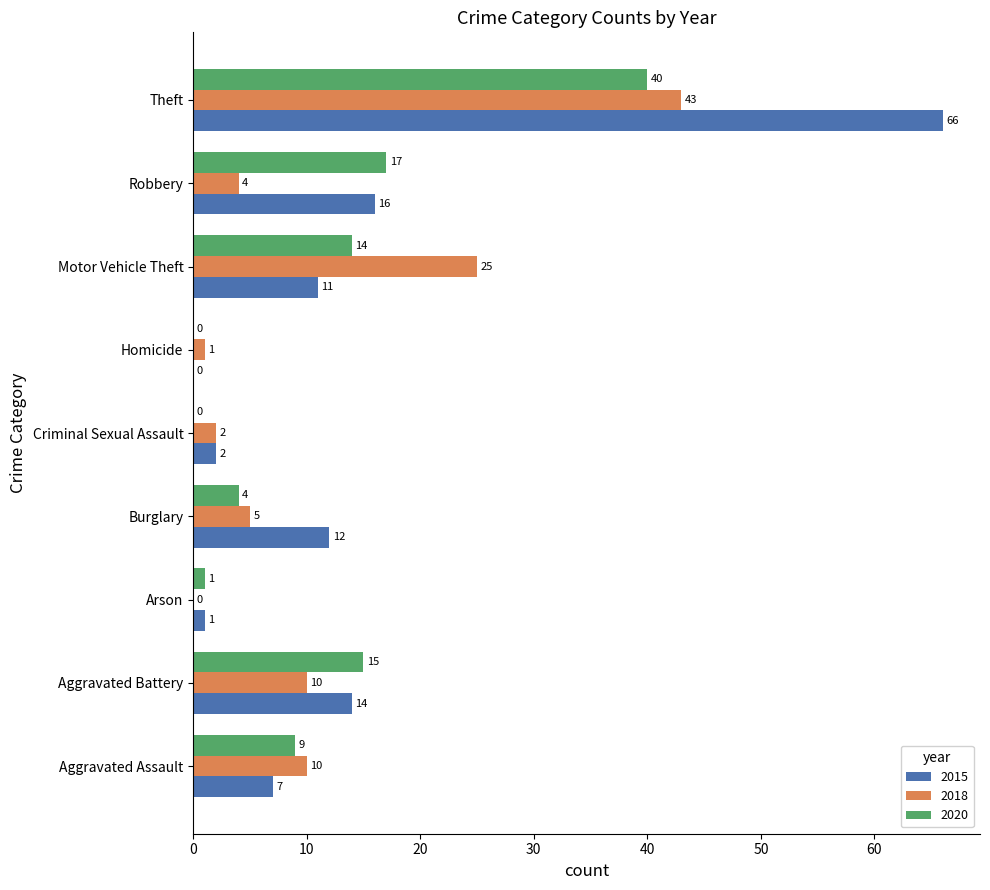

The value of 2020 at Burglary is 7. True or false?

False